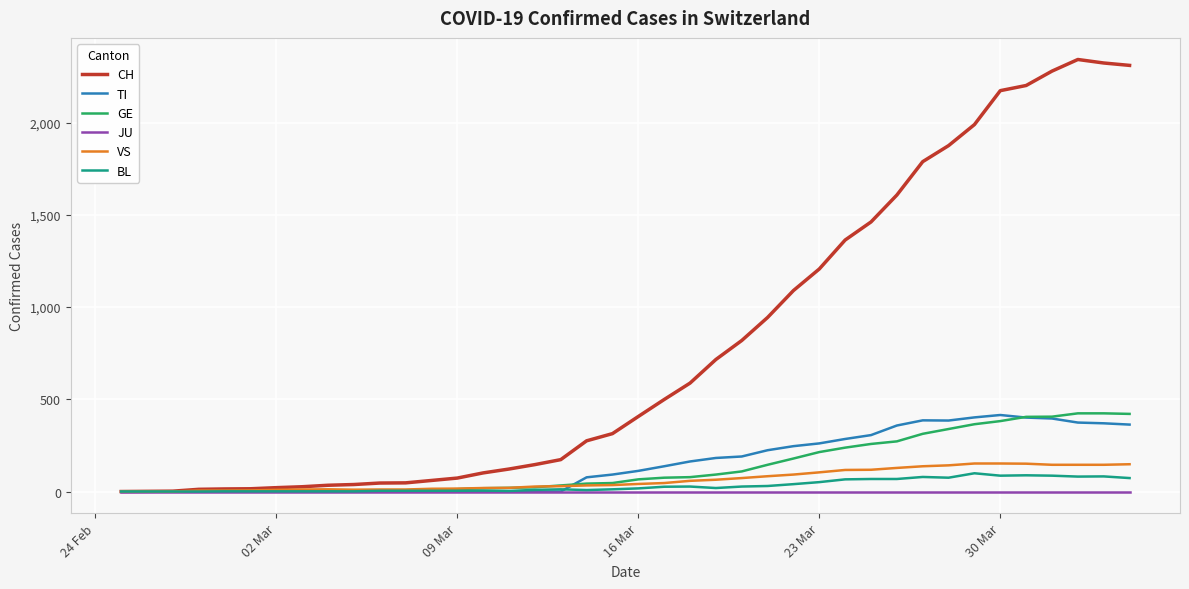

What is the maximum value for BL?

99